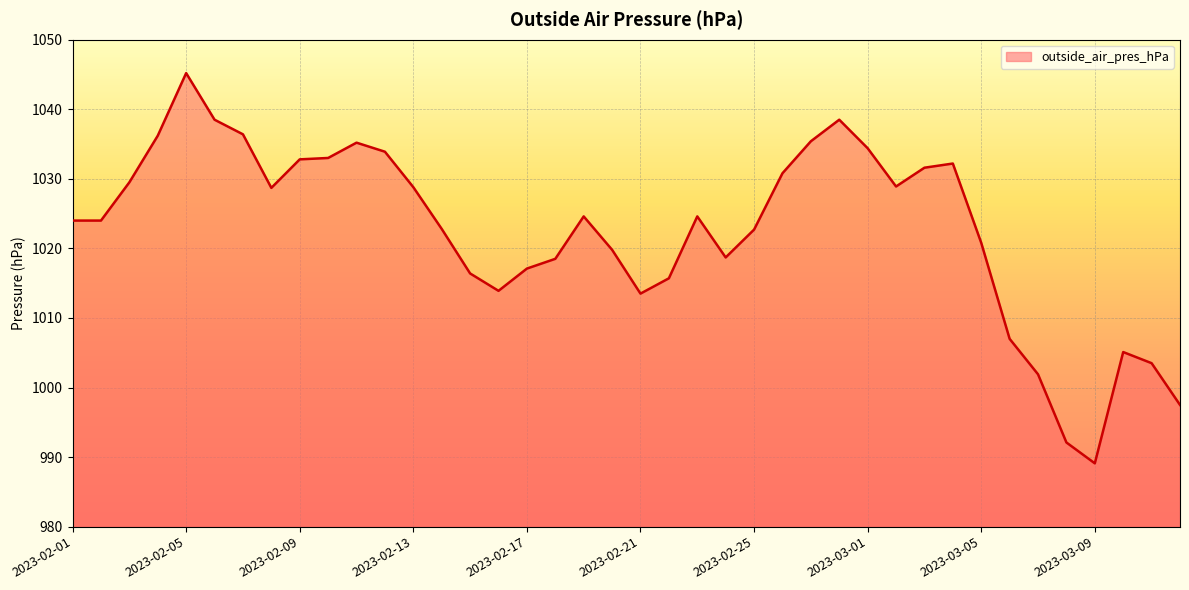

True or false: there are more than 2 points higher than both neighbors.

True